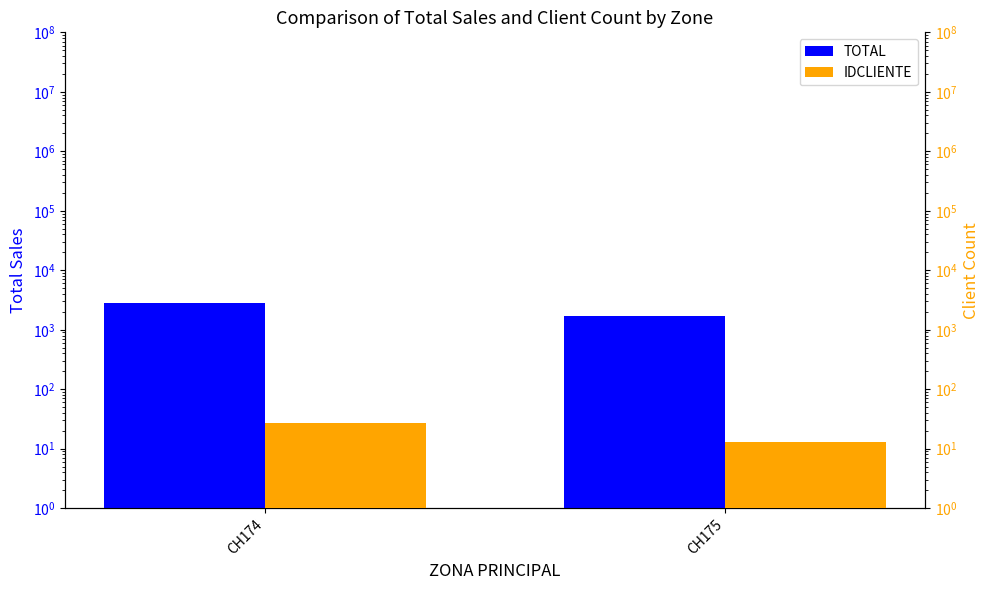

Reading left to right, what are all the values shown in this chart?

TOTAL: CH174=2778.2	CH175=1679.6
IDCLIENTE: CH174=27.0	CH175=13.0